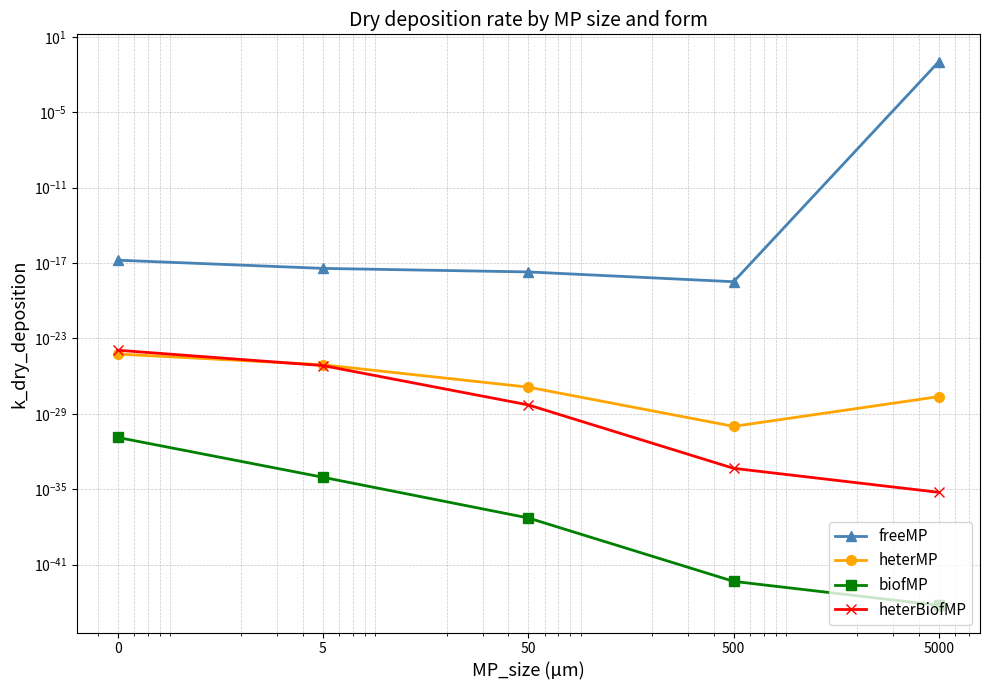

Which has a higher value, 5 or 5000?

5000